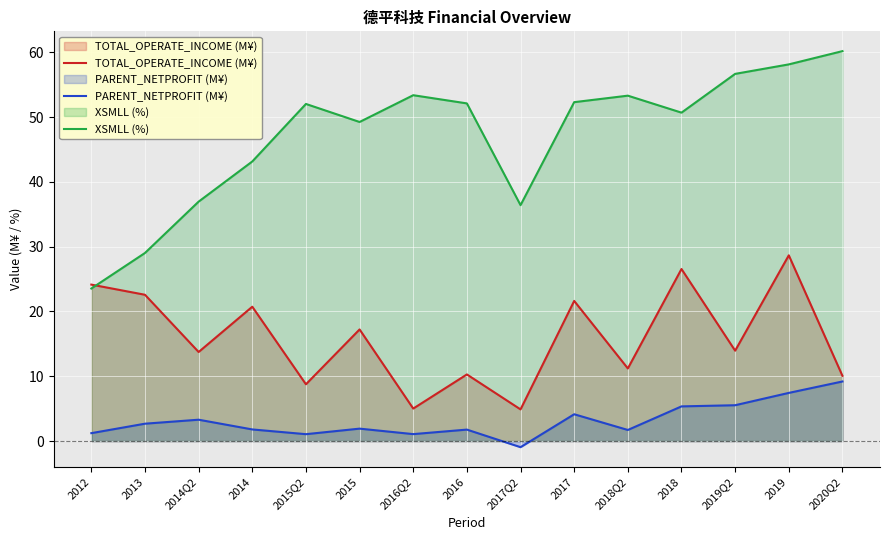

Between 2015Q2 and 2018Q2, which series saw the biggest shift?

TOTAL_OPERATE_INCOME (M¥)